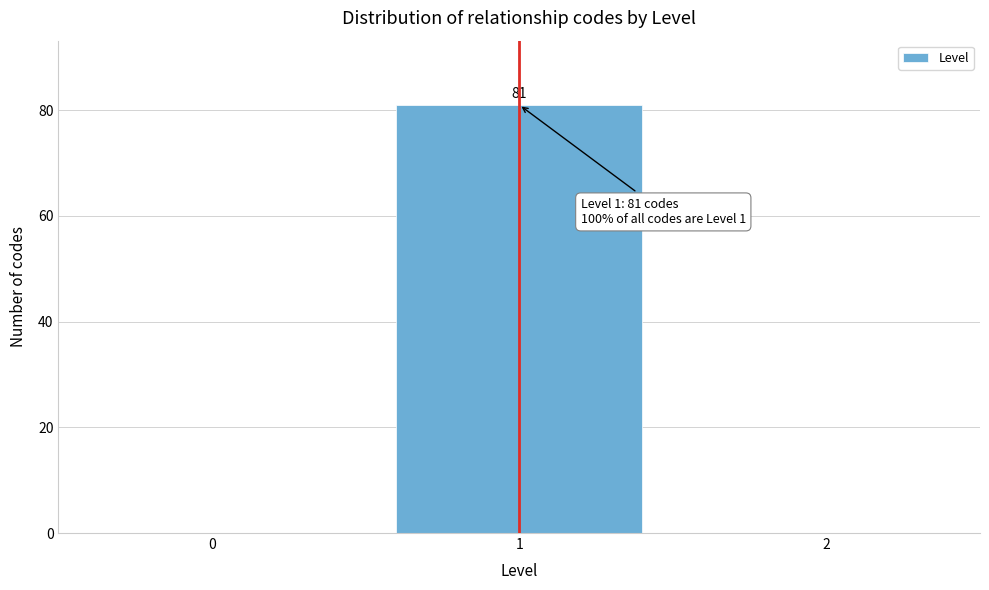

Reading left to right, list all the values displayed in this chart.

0=0	1=81	2=0